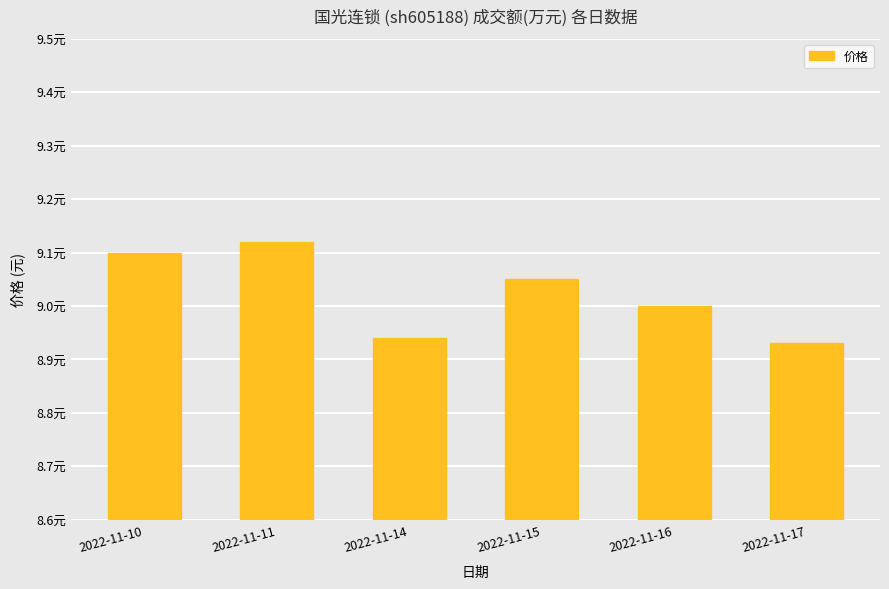

True or false: the data shows 9.1 at 2022-11-15.

True